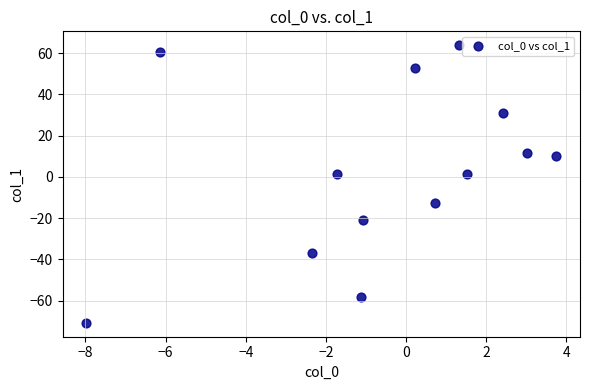

What is the range of X values (max minus min)?

11.7